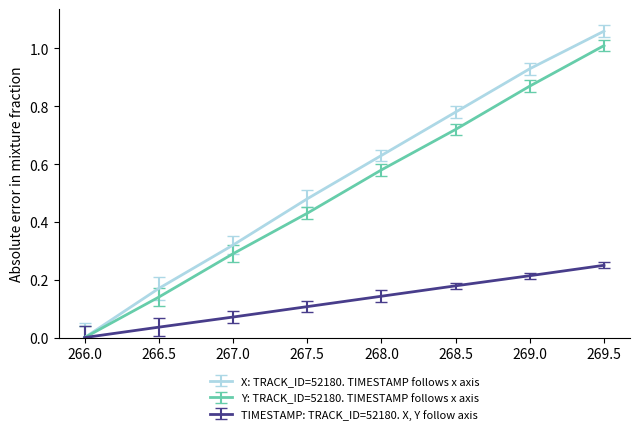

What position from the right is 267.5?

5